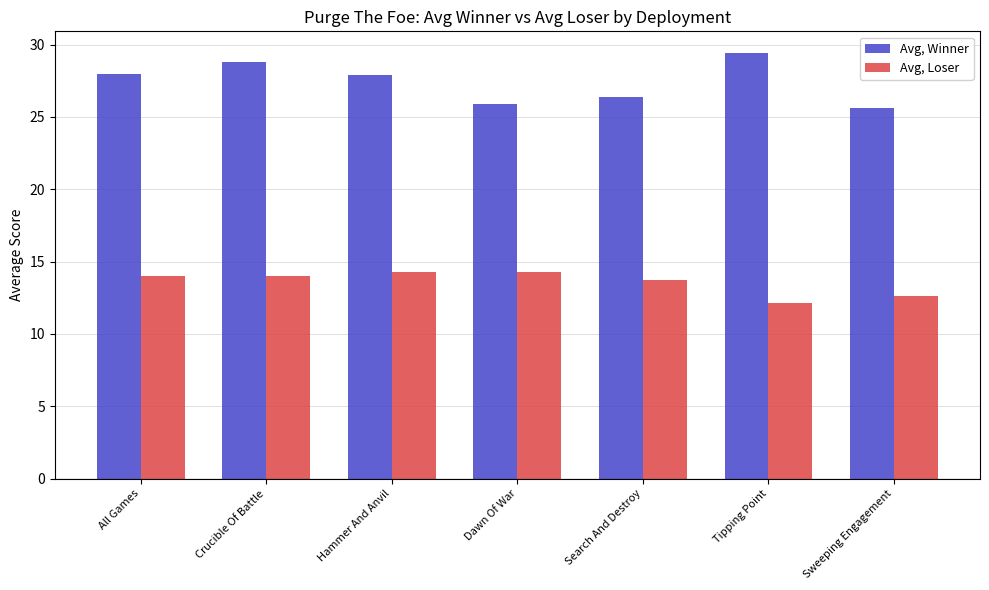

What is the approximate value of Avg, Loser at Crucible Of Battle?

14.0